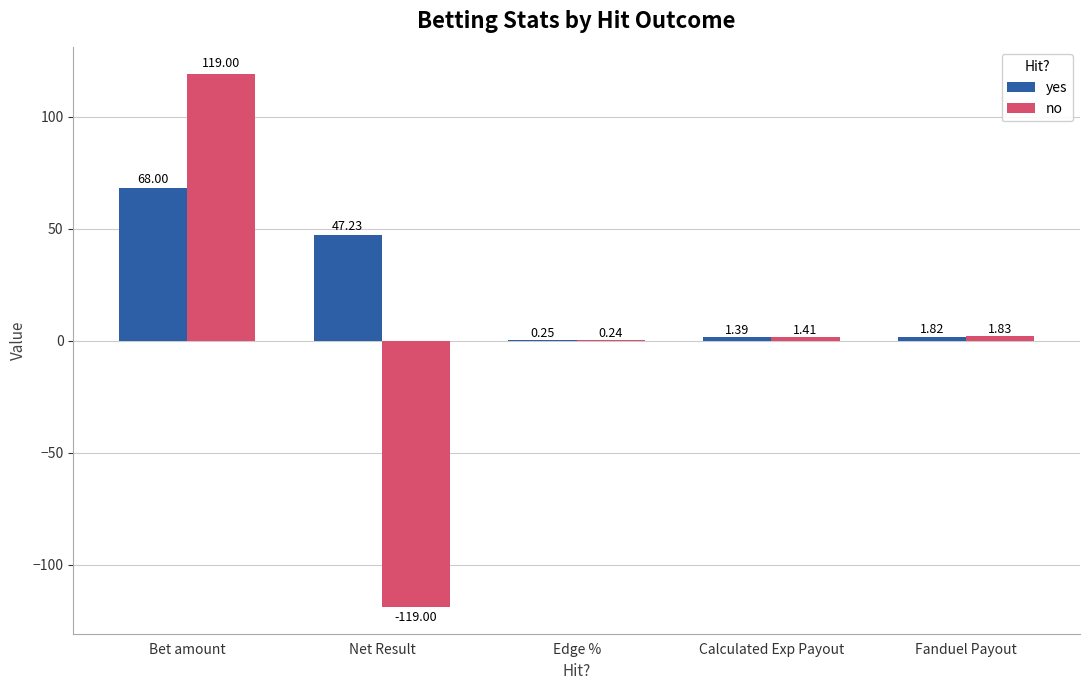

What is the average value of the yes series?

23.7